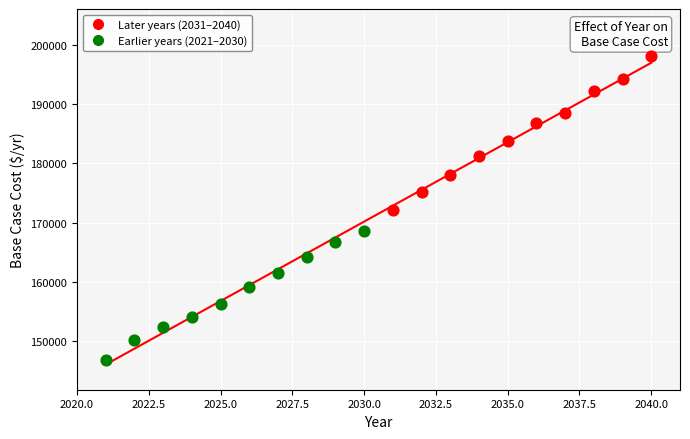

Which series reaches the maximum Y coordinate?

Later years (2031–2040)